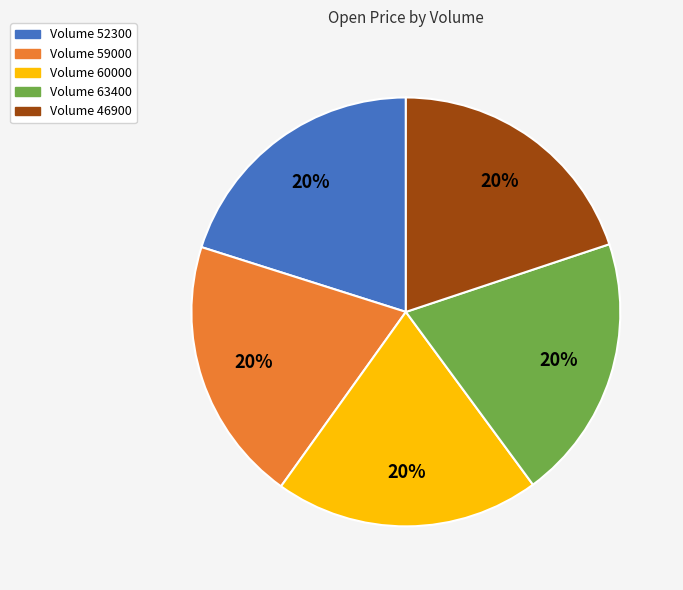

Do Volume 46900 and Volume 63400 together represent more than half of the pie?

No